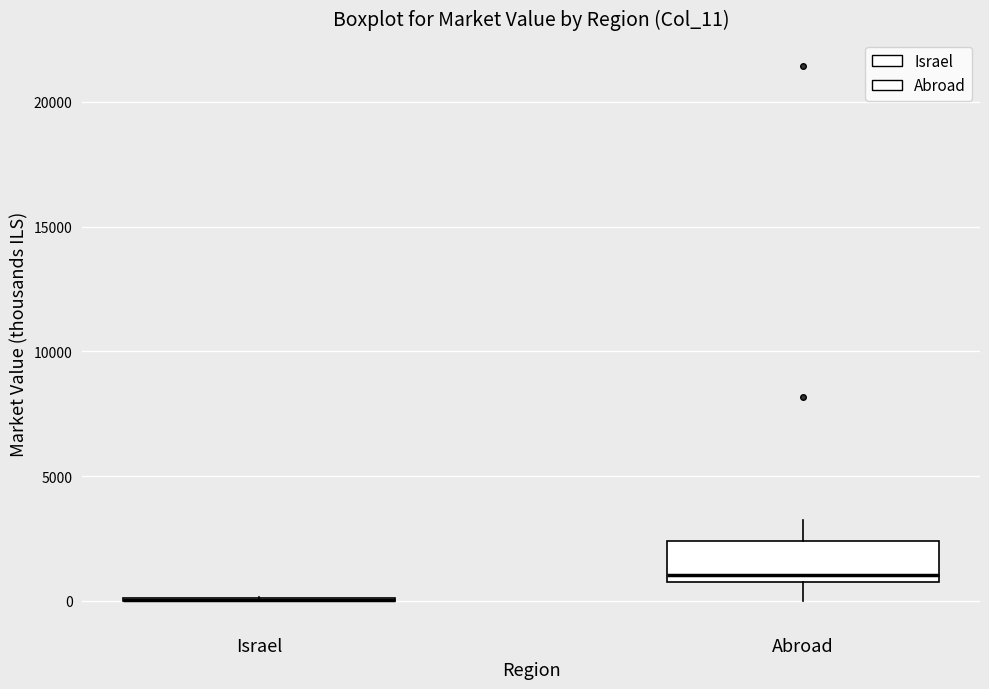

Reading left to right, transcribe this box plot: for each box, give where its median line is, the range the box spans, and where its two whiskers end, as read against the y-axis. The values are not printed on the chart, so give them approximately, as read against the axis.

Israel: box collapsed to a line at 0, whiskers 0 to 0
Abroad: median 1000, box 500 to 2500, whiskers 0 to 3500